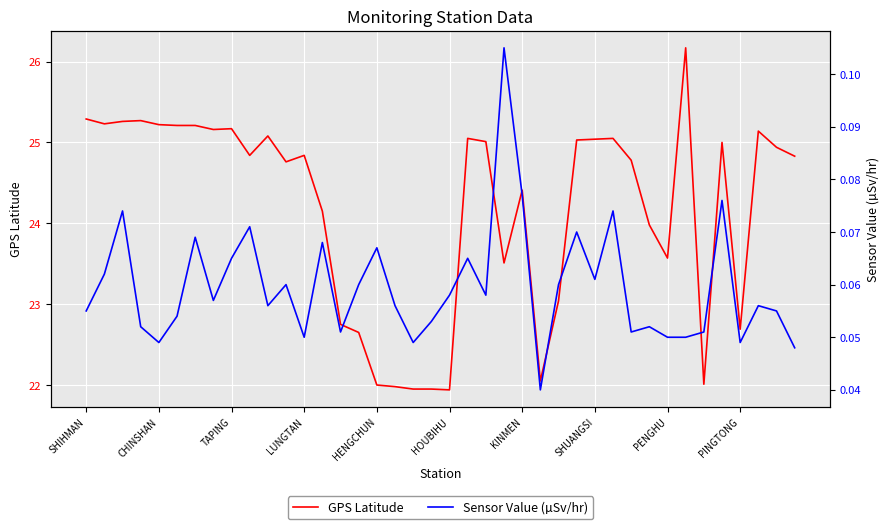

Rank the series at 29 from lowest to highest value.

Sensor Value (µSv/hr), GPS Latitude